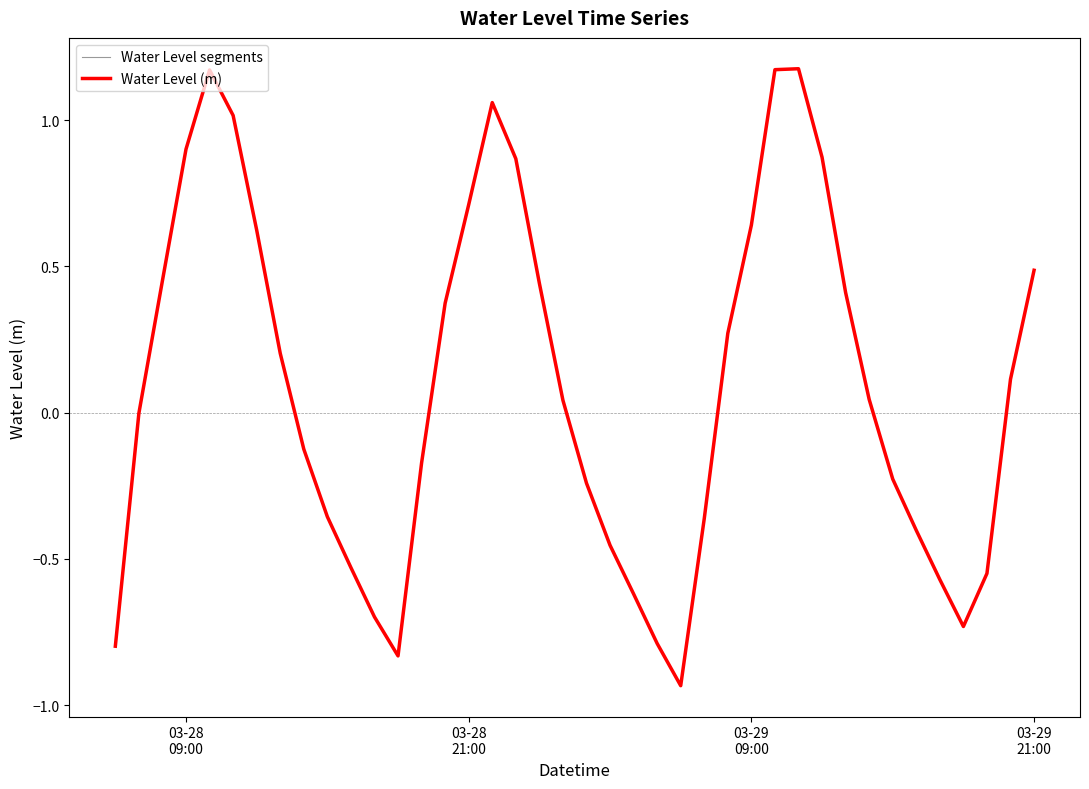

True or false: the data shows -0.2 at 2024-03-29 06:00:00.

False